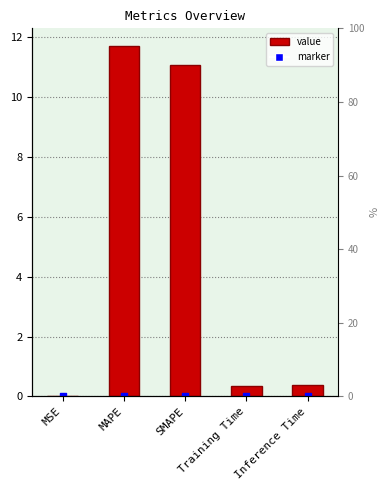

Which has a higher value, Training Time or Inference Time?

Inference Time